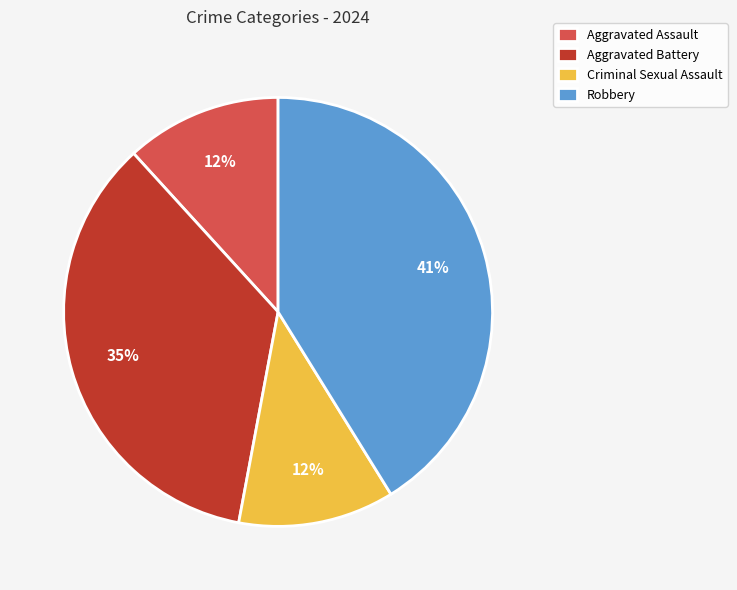

Combined, do Robbery and Criminal Sexual Assault account for over 50%?

Yes